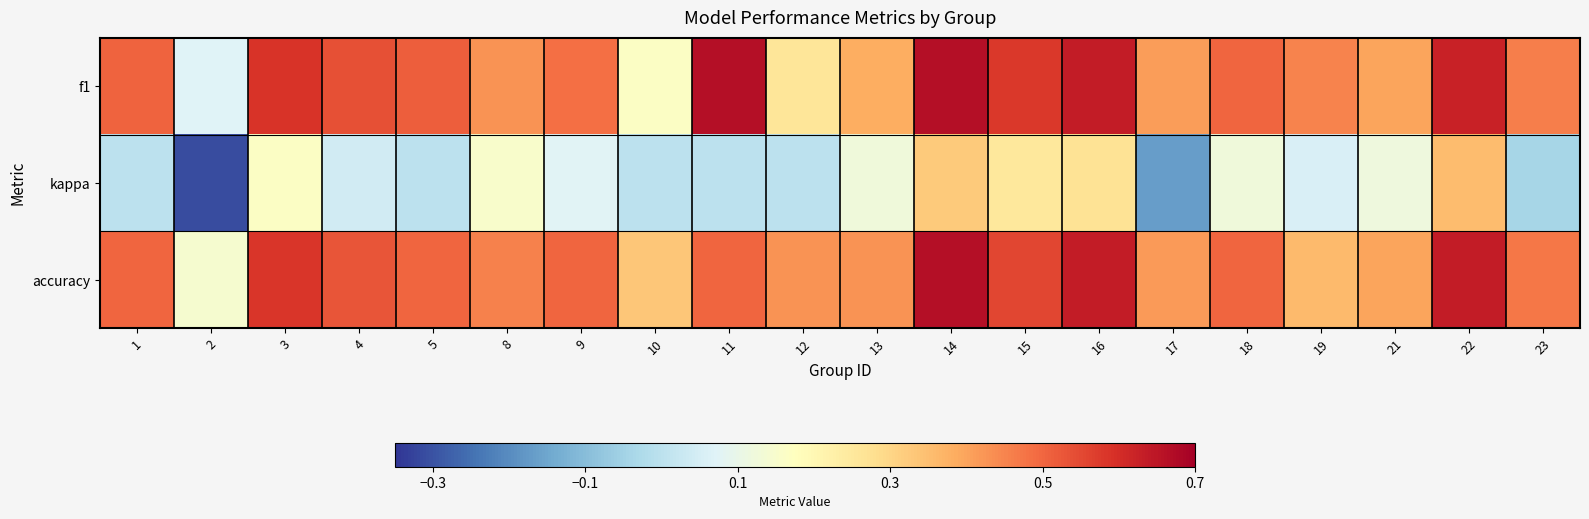

Reading left to right, list all the values displayed in this chart.

f1: 1=0.5	2=0.1	3=0.6	4=0.5	5=0.5	8=0.4	9=0.5	10=0.2	11=0.7	12=0.3	13=0.4	14=0.7	15=0.6	16=0.6	17=0.4	18=0.5	19=0.4	21=0.4	22=0.6	23=0.5
kappa: 1=0.0	2=-0.3	3=0.2	4=0.0	5=0.0	8=0.2	9=0.1	10=0.0	11=0.0	12=0.0	13=0.1	14=0.3	15=0.3	16=0.3	17=-0.2	18=0.1	19=0.1	21=0.1	22=0.4	23=-0.0
accuracy: 1=0.5	2=0.1	3=0.6	4=0.5	5=0.5	8=0.5	9=0.5	10=0.3	11=0.5	12=0.4	13=0.4	14=0.7	15=0.6	16=0.6	17=0.4	18=0.5	19=0.4	21=0.4	22=0.6	23=0.5